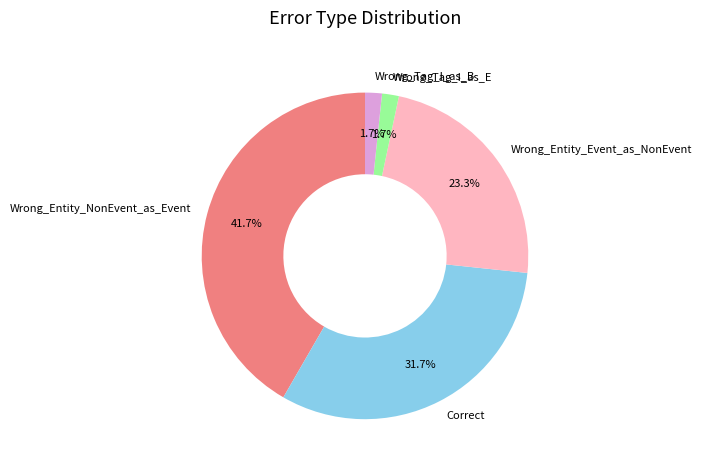

How many slices are in this pie chart?

5